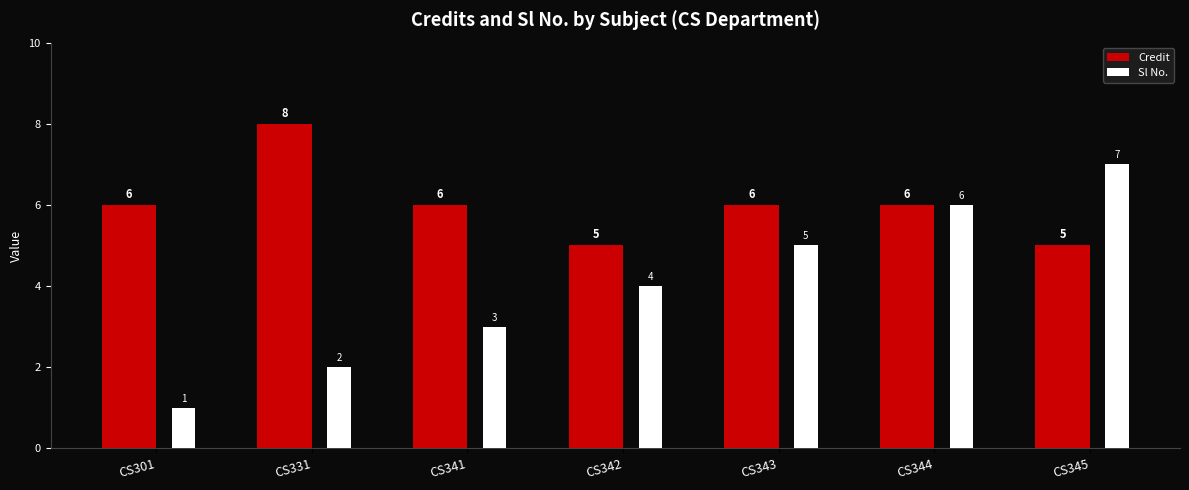

The value of Credit at CS331 is 13. True or false?

False